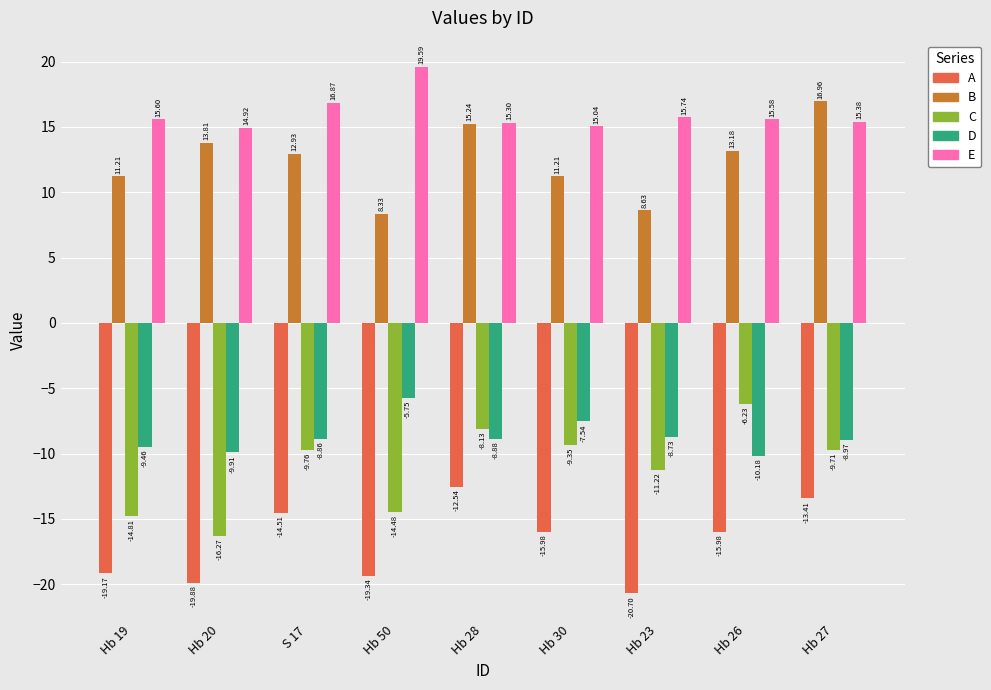

What is the difference between the D values at Hb 20 and Hb 27?

0.9